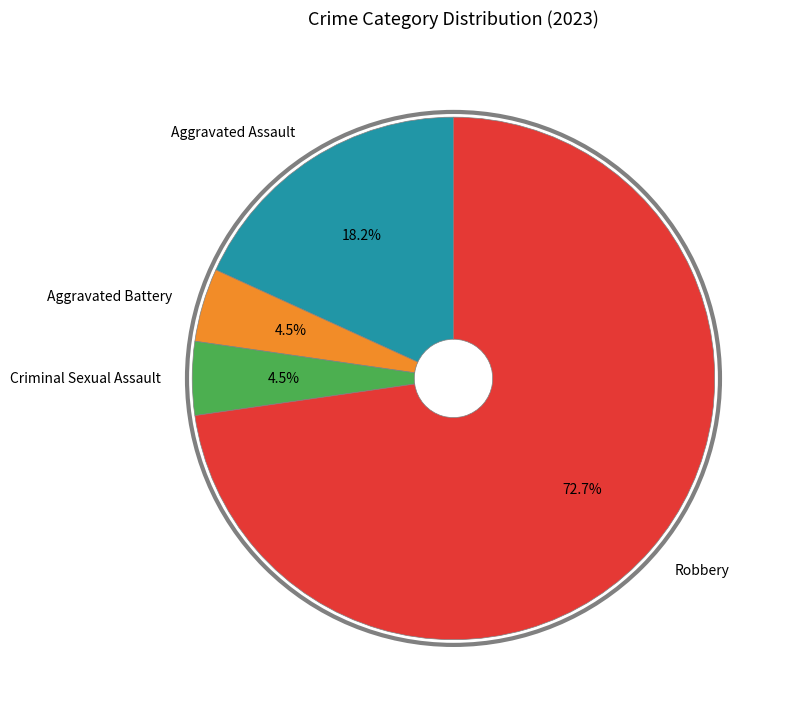

Which slice is the largest?

Robbery